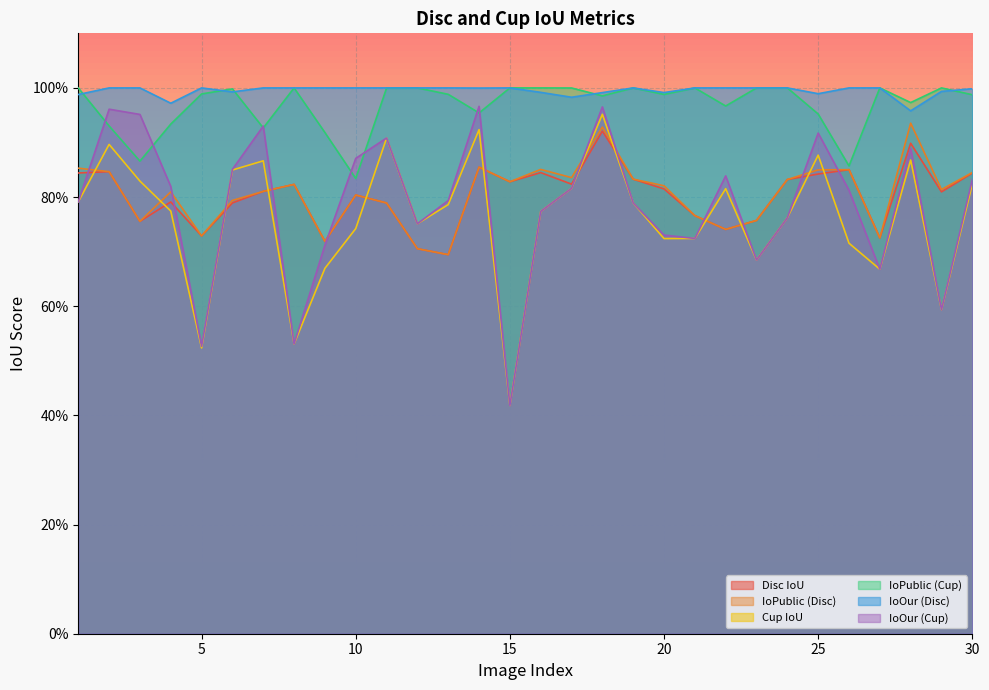

The value of Cup IoU at 24 is 0.3. True or false?

False